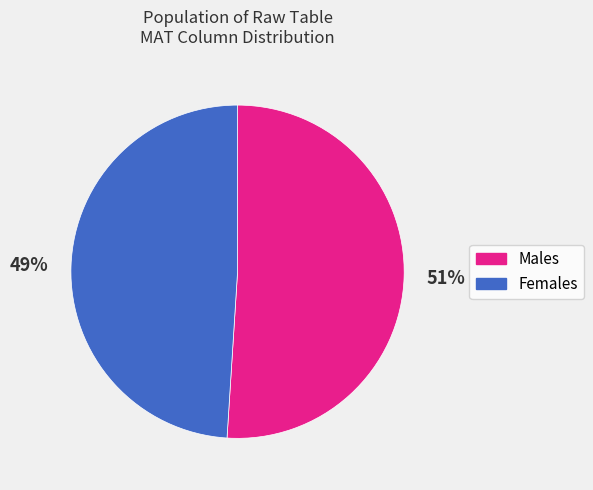

To the nearest percent, what is the average slice percentage?

50%